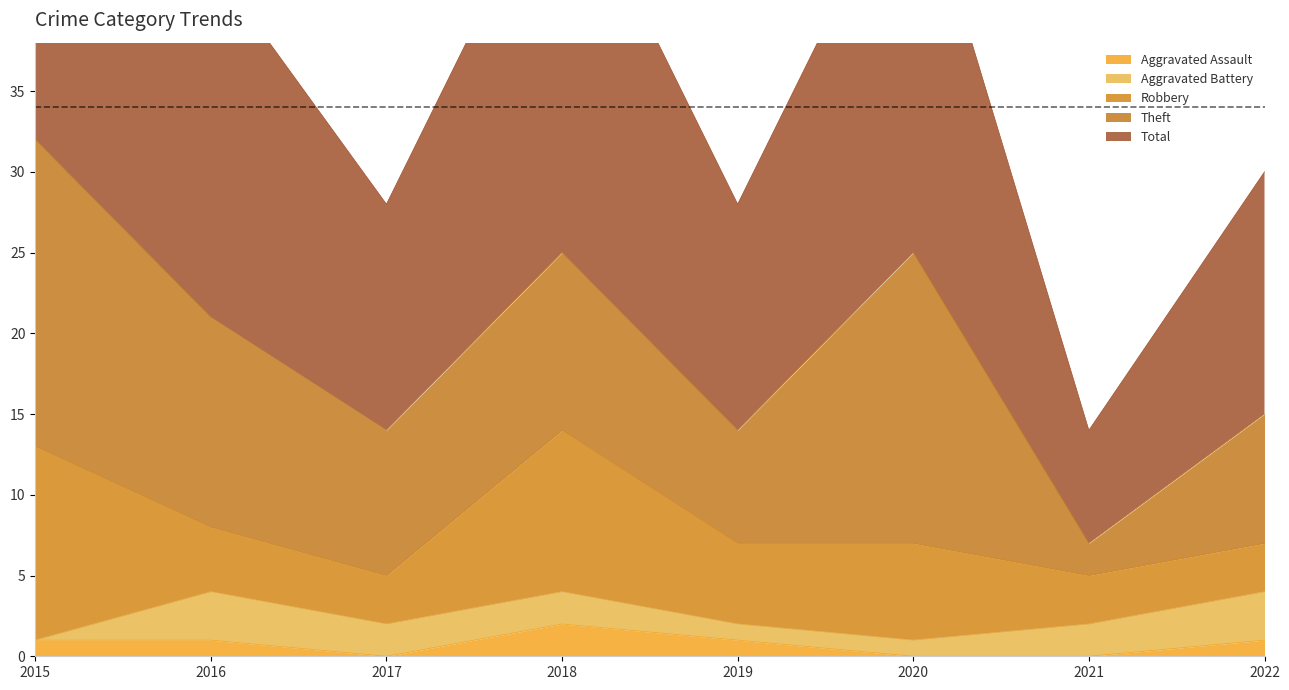

At how many categories does at least one series exceed 22?

3